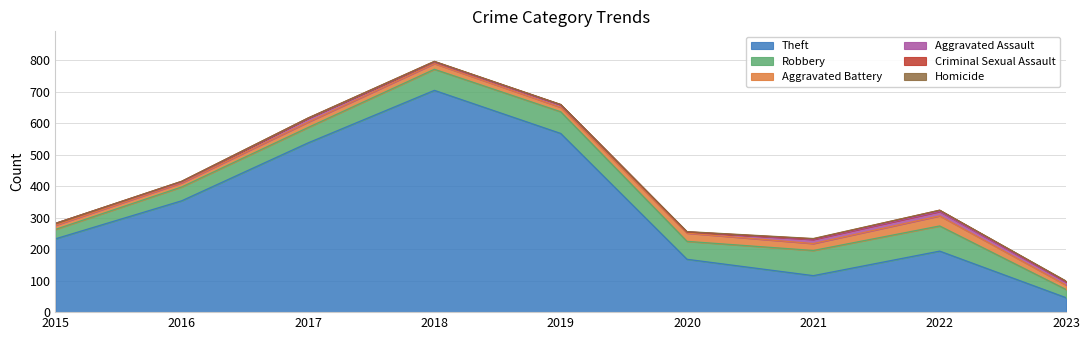

How many interior local peaks does the Robbery series have?

1